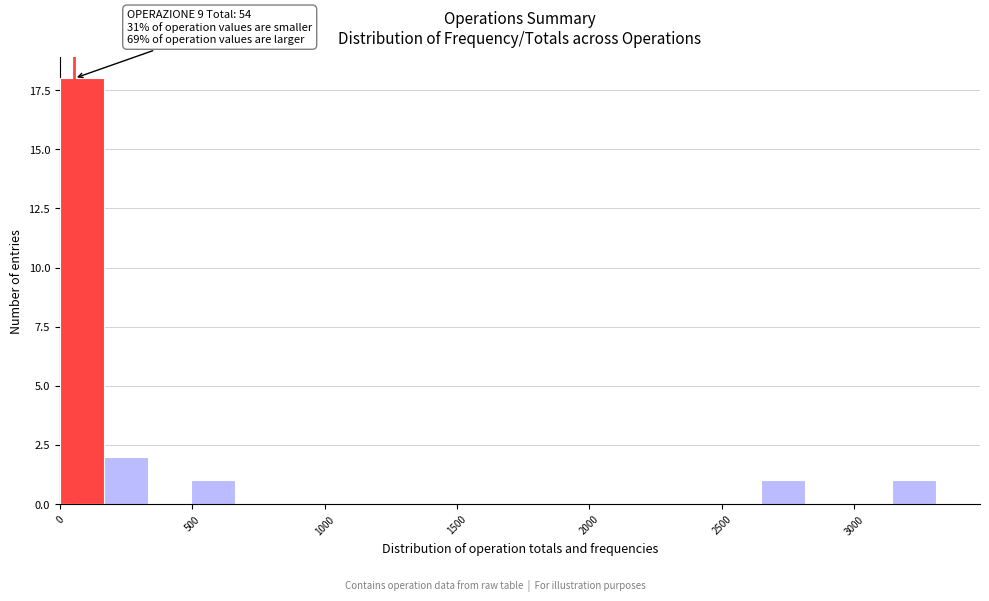

Around what value on the x-axis is the tallest bar? Give the approximate position of its centre, as read against the axis.

100